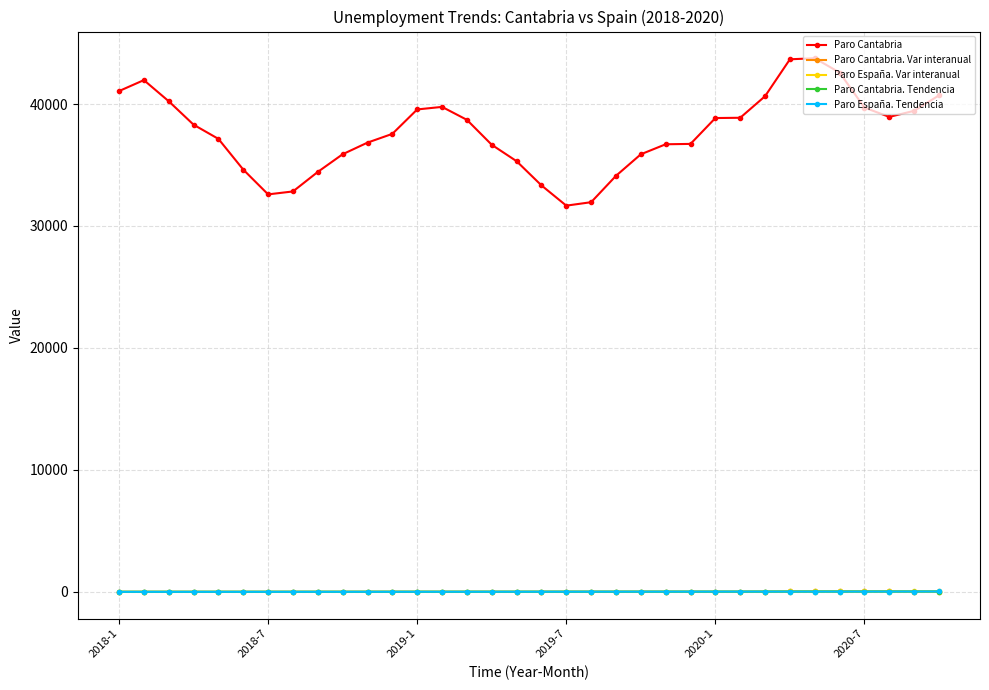

Which series has the largest range (max minus min)?

Paro Cantabria